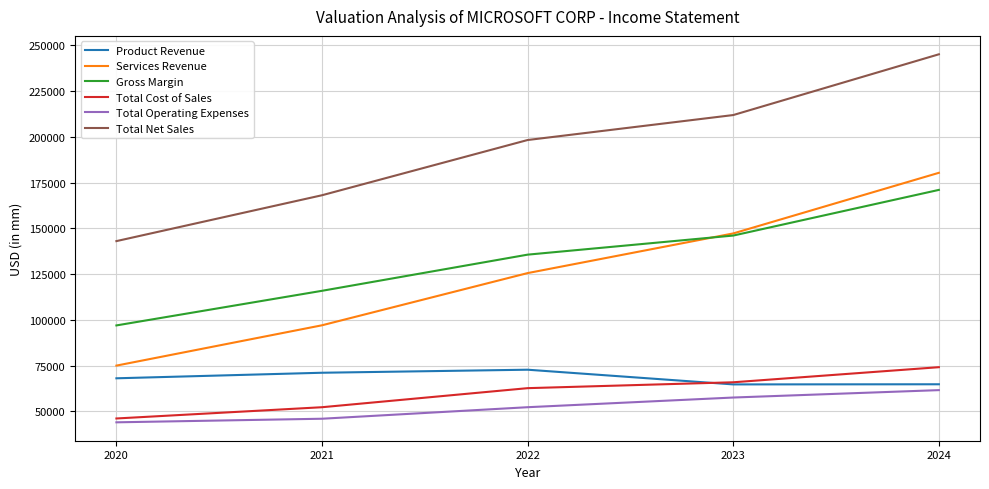

What is the difference between the second highest and second lowest values in the Total Cost of Sales series?

13631